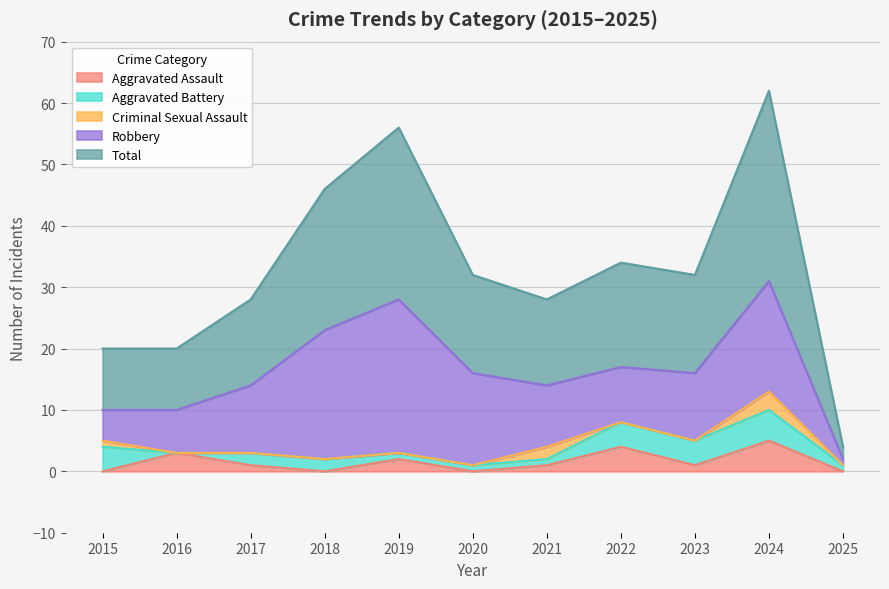

Reading right to left, list all the values displayed in this chart.

Aggravated Assault: 0	5	1	4	1	0	2	0	1	3	0
Aggravated Battery: 1	5	4	4	1	1	1	2	2	0	4
Criminal Sexual Assault: 0	3	0	0	2	0	0	0	0	0	1
Robbery: 1	18	11	9	10	15	25	21	11	7	5
Total: 2	31	16	17	14	16	28	23	14	10	10